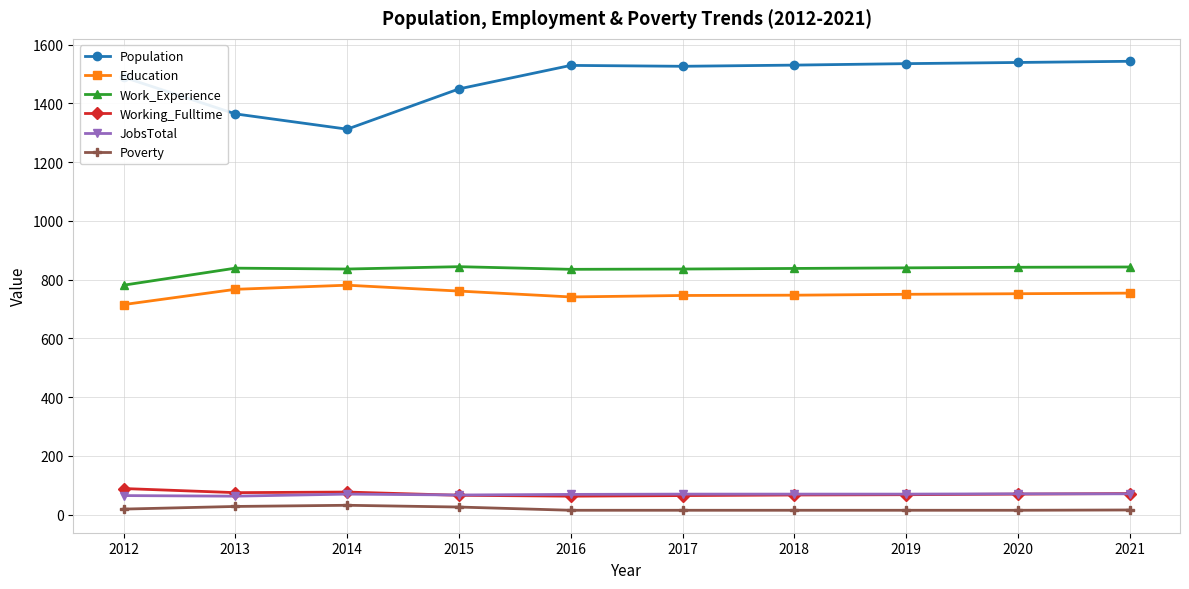

How many lines are shown in the chart?

6